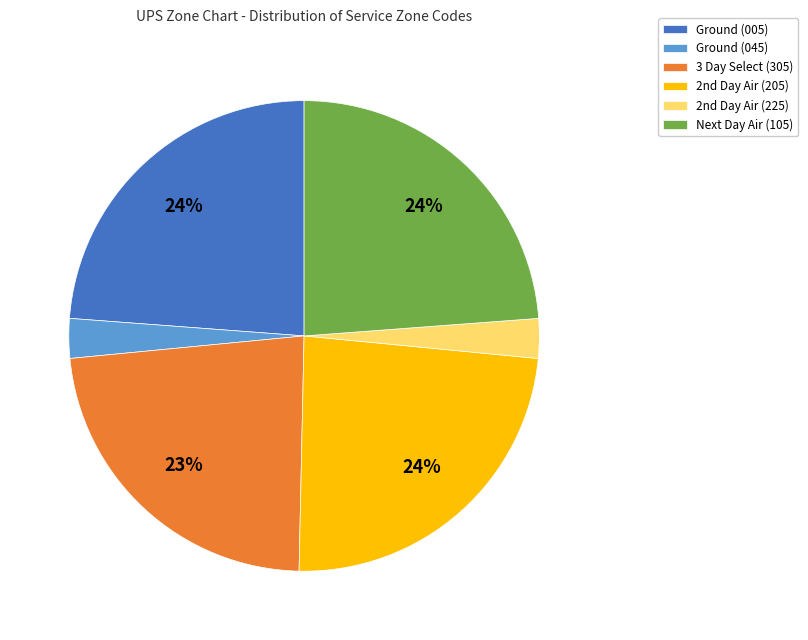

What is the ratio of the value at Ground (005) to the value at Next Day Air (105)?

1.0